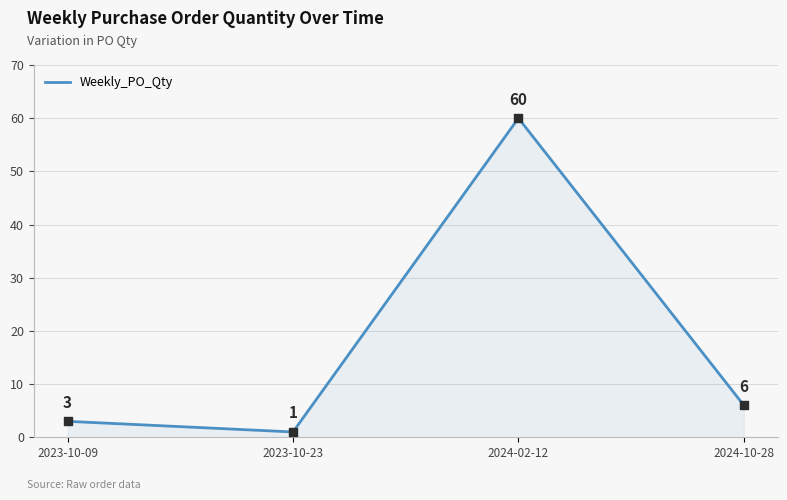

What is the ratio of the value at 2024-02-12 to the value at 2023-10-09?

20.0